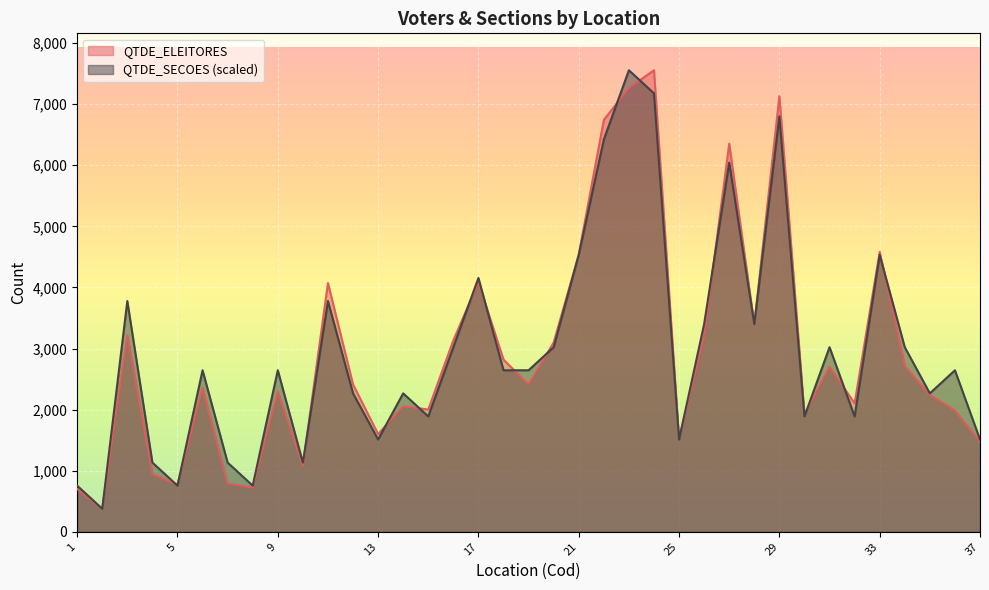

Between 10 and 17, which is larger?

17